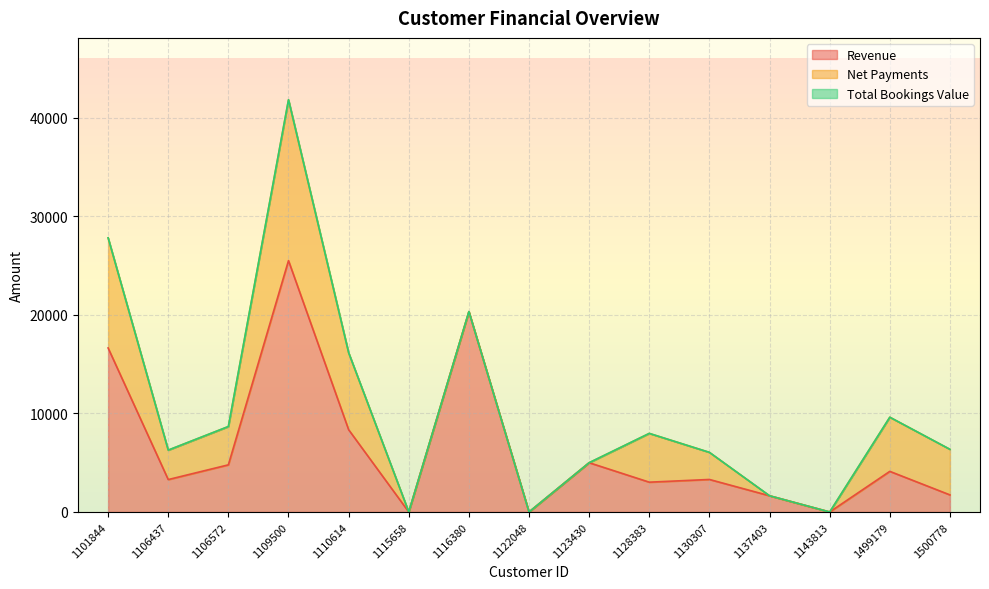

True or false: Revenue has a value of 0.0 at 1143813.

True